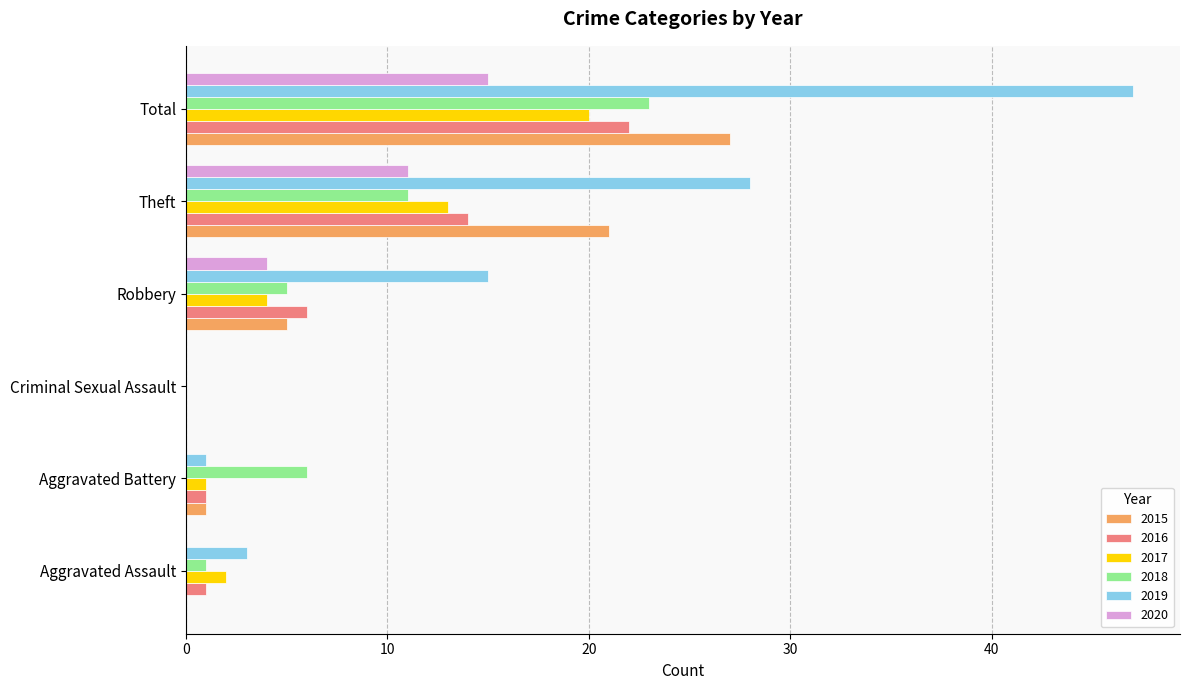

At which label is 2020 closest to 7?

Robbery